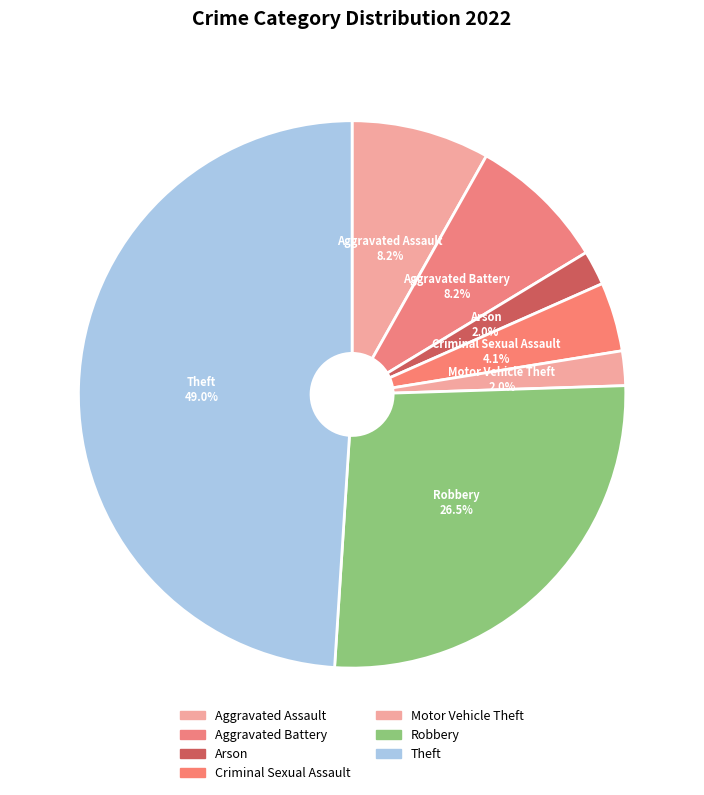

To the nearest percent, what is the difference between the largest and smallest slice percentages?

47%